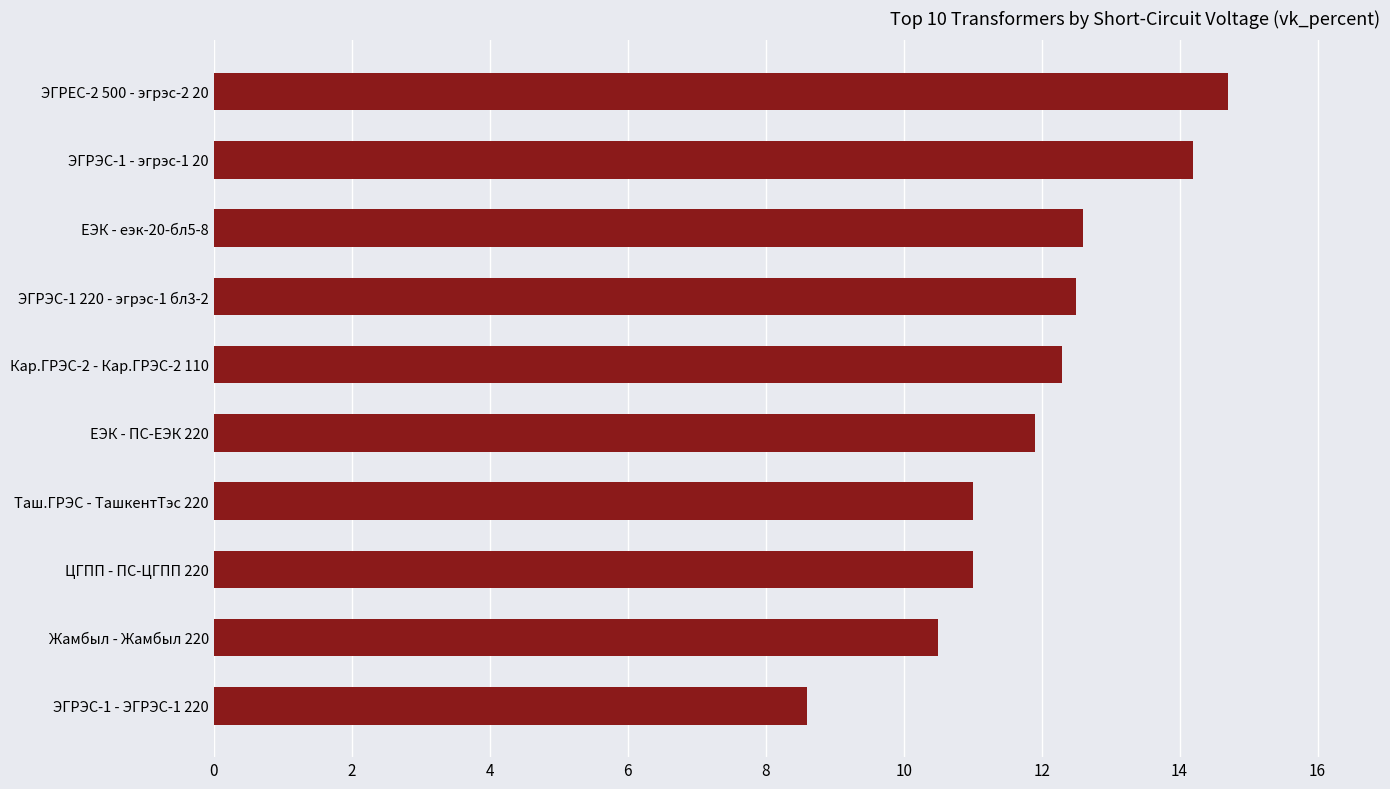

True or false: the data shows 10.5 at Жамбыл - Жамбыл 220.

True